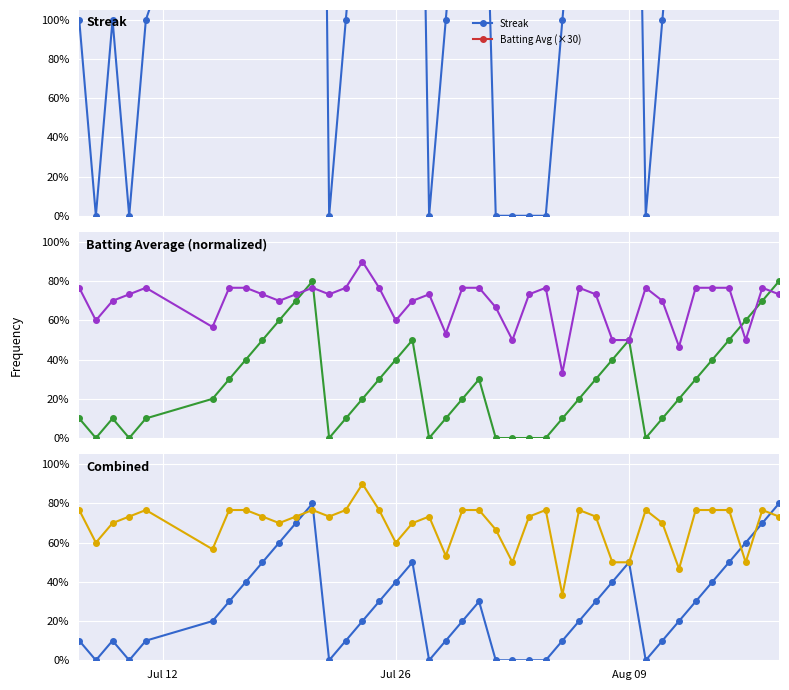

How many data points in Streak are less than 2?

16